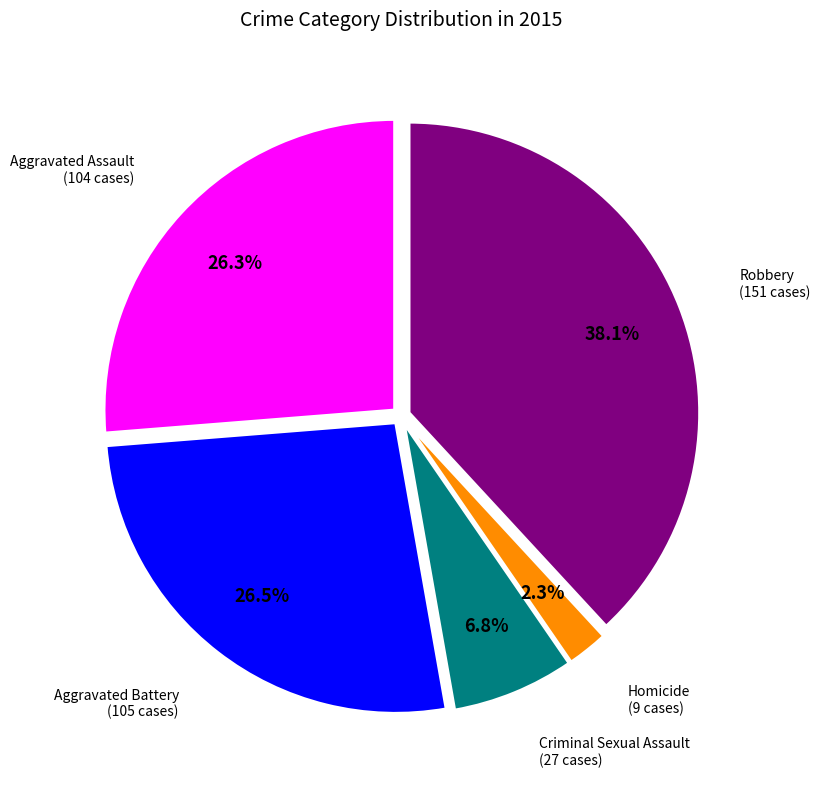

Is there any slice that represents more than half of the pie?

No